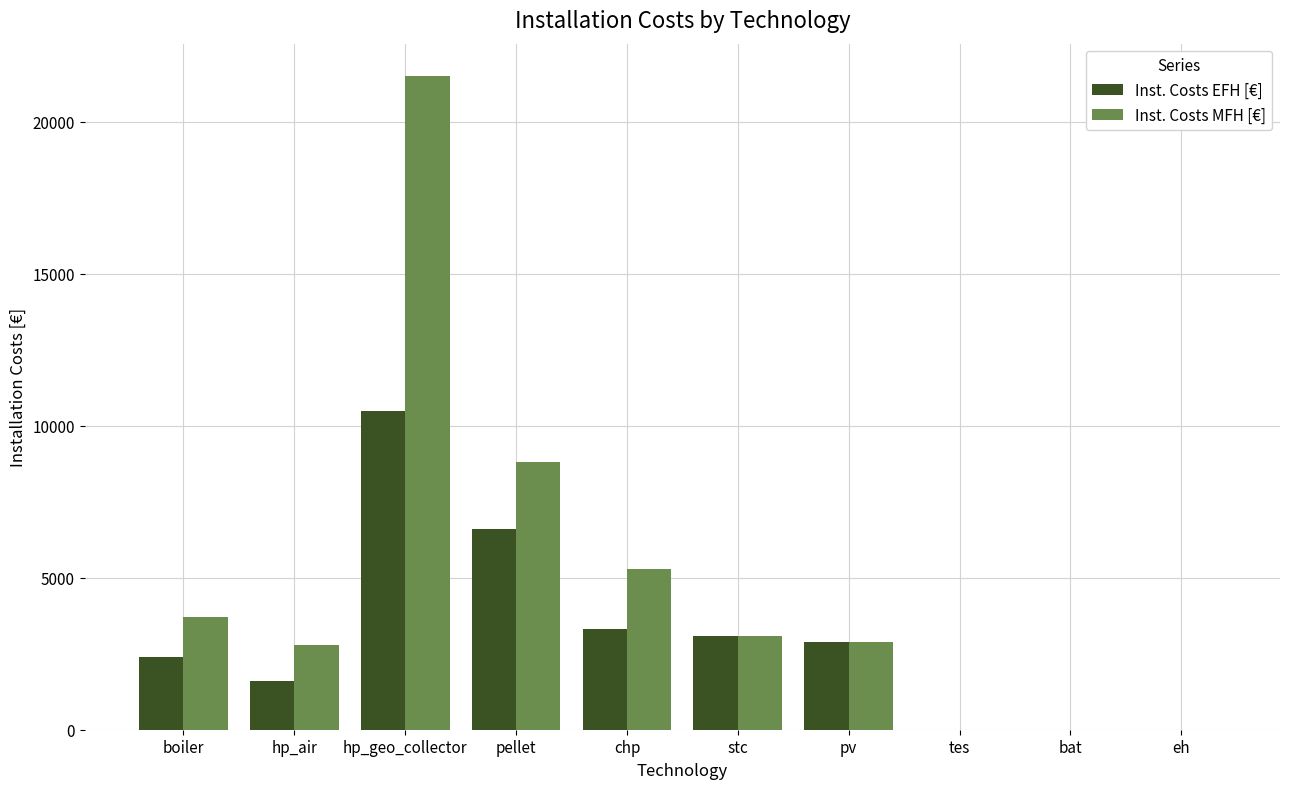

At which category does the chart reach its peak across all series?

hp_geo_collector